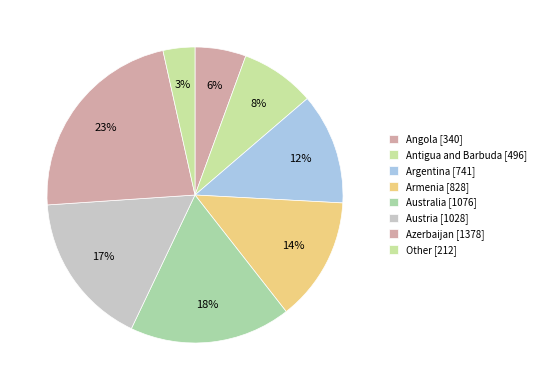

How many segments does this pie chart have?

8